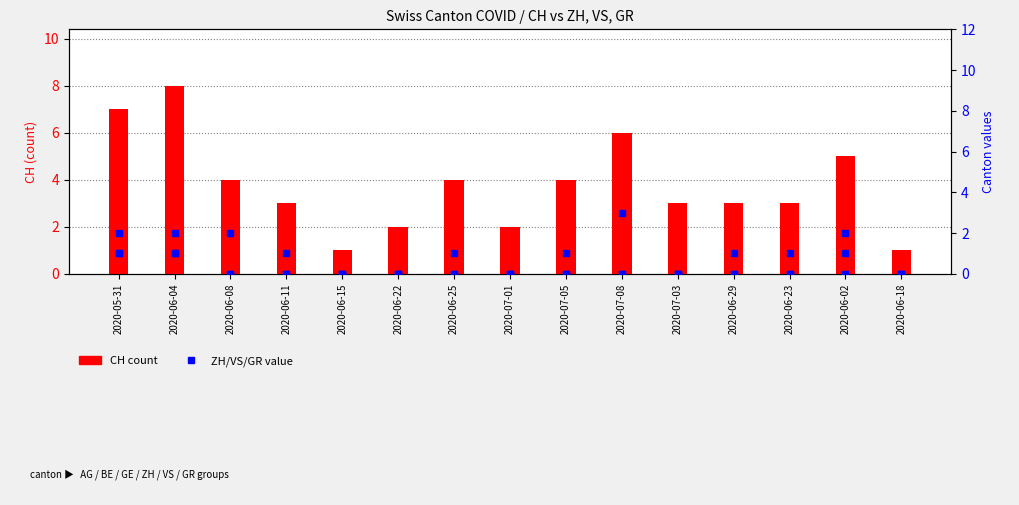

Reading left to right, what are all the values shown in this chart?

CH: 2020-05-31=7	2020-06-04=8	2020-06-08=4	2020-06-11=3	2020-06-15=1	2020-06-22=2	2020-06-25=4	2020-07-01=2	2020-07-05=4	2020-07-08=6	2020-07-03=3	2020-06-29=3	2020-06-23=3	2020-06-02=5	2020-06-18=1
ZH: 2020-05-31=1	2020-06-04=1	2020-06-08=0	2020-06-11=0	2020-06-15=0	2020-06-22=0	2020-06-25=1	2020-07-01=0	2020-07-05=1	2020-07-08=3	2020-07-03=0	2020-06-29=1	2020-06-23=1	2020-06-02=0	2020-06-18=0
VS: 2020-05-31=2	2020-06-04=2	2020-06-08=2	2020-06-11=1	2020-06-15=0	2020-06-22=0	2020-06-25=0	2020-07-01=0	2020-07-05=0	2020-07-08=0	2020-07-03=0	2020-06-29=0	2020-06-23=0	2020-06-02=2	2020-06-18=0
GR: 2020-05-31=1	2020-06-04=1	2020-06-08=0	2020-06-11=0	2020-06-15=0	2020-06-22=0	2020-06-25=0	2020-07-01=0	2020-07-05=0	2020-07-08=0	2020-07-03=0	2020-06-29=0	2020-06-23=0	2020-06-02=1	2020-06-18=0